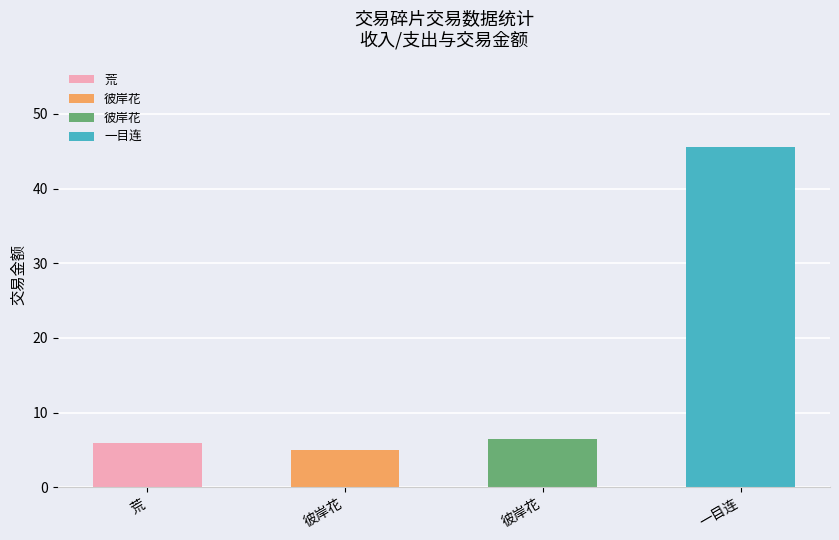

What is the label of the 3rd bar from the right?

彼岸花